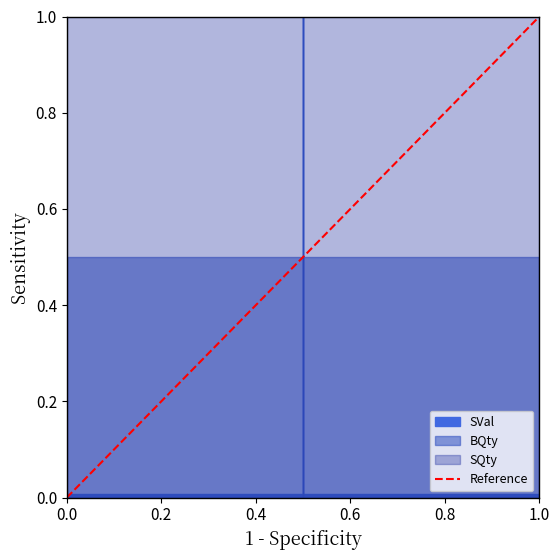

Read the value at 1.0.

1